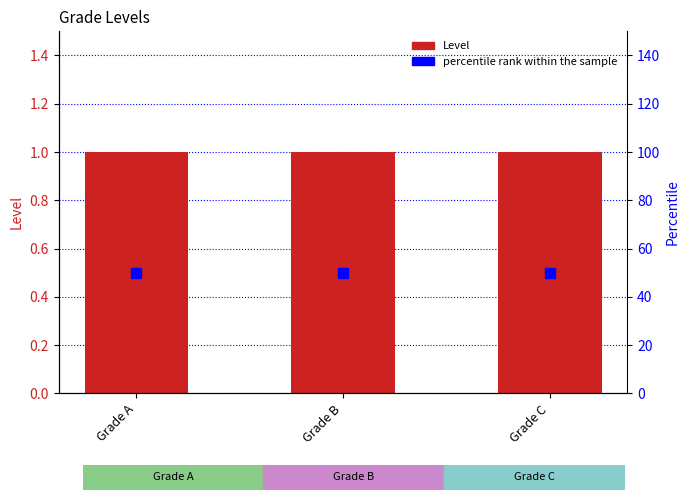

How many data points does each series have?

3